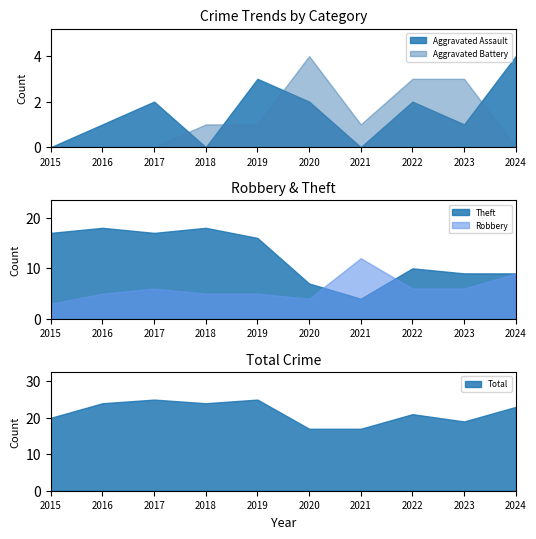

Is the value of Aggravated Assault at 2023 greater than the value of Total at 2018?

No